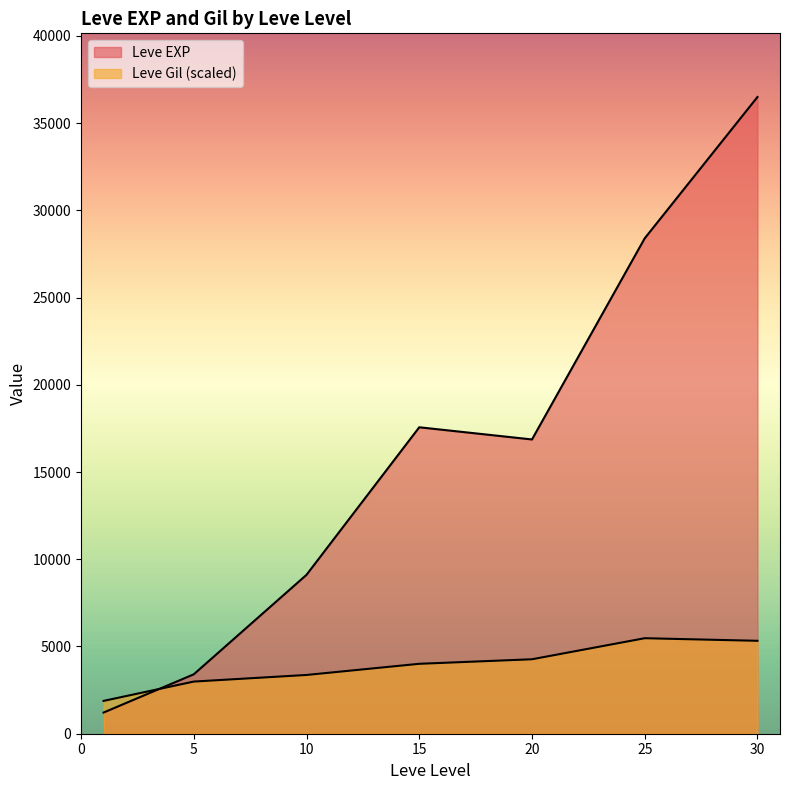

How many lines are shown in the chart?

2